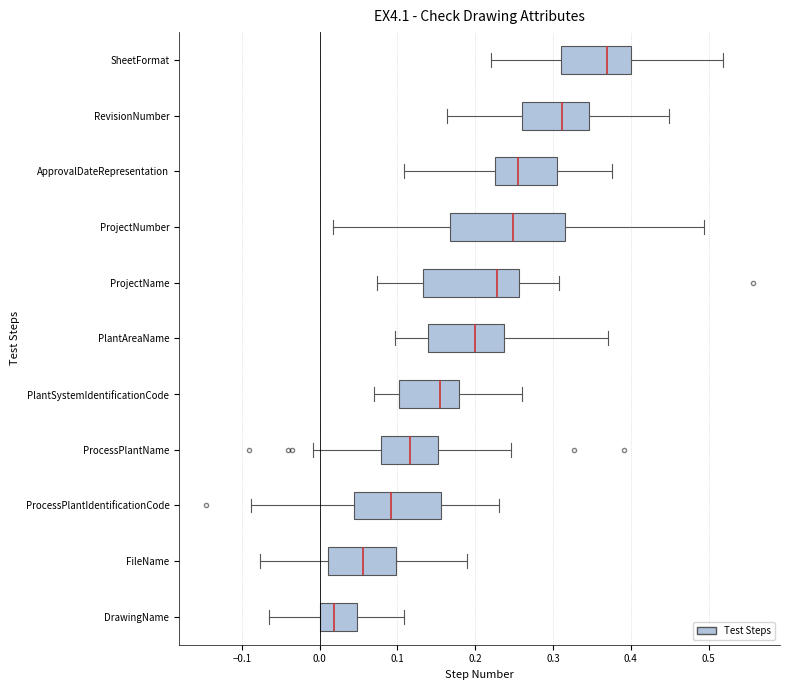

Reading bottom to top, read every box against the x-axis: the position of its median line, the range the box covers, and the ends of its whiskers. The values are not printed on the chart, so give them approximately, as read against the axis.

DrawingName: median 0.02, box 0.00 to 0.05, whiskers -0.07 to 0.11
FileName: median 0.06, box 0.01 to 0.10, whiskers -0.08 to 0.19
ProcessPlantIdentificationCode: median 0.09, box 0.04 to 0.16, whiskers -0.09 to 0.23
ProcessPlantName: median 0.12, box 0.08 to 0.15, whiskers -0.01 to 0.25
PlantSystemIdentificationCode: median 0.15, box 0.10 to 0.18, whiskers 0.07 to 0.26
PlantAreaName: median 0.20, box 0.14 to 0.24, whiskers 0.10 to 0.37
ProjectName: median 0.23, box 0.13 to 0.26, whiskers 0.07 to 0.31
ProjectNumber: median 0.25, box 0.17 to 0.32, whiskers 0.02 to 0.49
ApprovalDateRepresentation: median 0.26, box 0.23 to 0.31, whiskers 0.11 to 0.38
RevisionNumber: median 0.31, box 0.26 to 0.35, whiskers 0.16 to 0.45
SheetFormat: median 0.37, box 0.31 to 0.40, whiskers 0.22 to 0.52